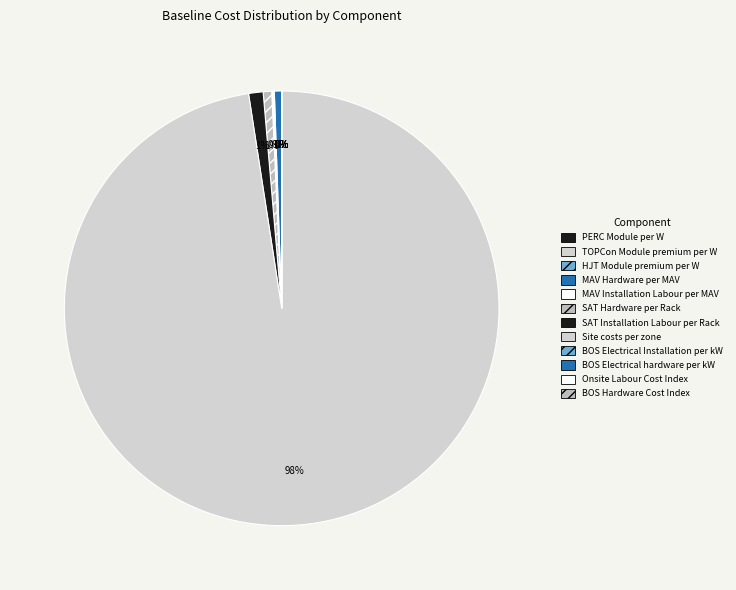

Is the sum of MAV Installation Labour per MAV and Onsite Labour Cost Index greater than half?

No